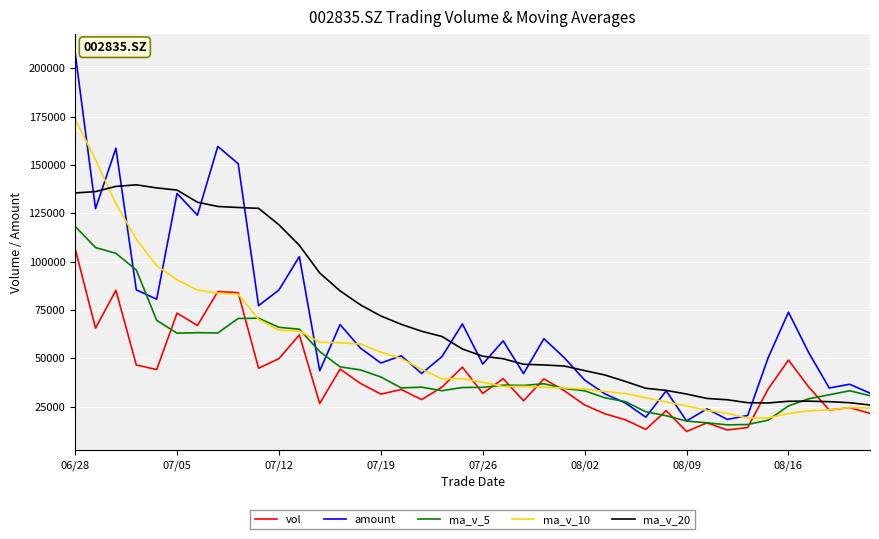

What is the maximum value for ma_v_10?

173557.0